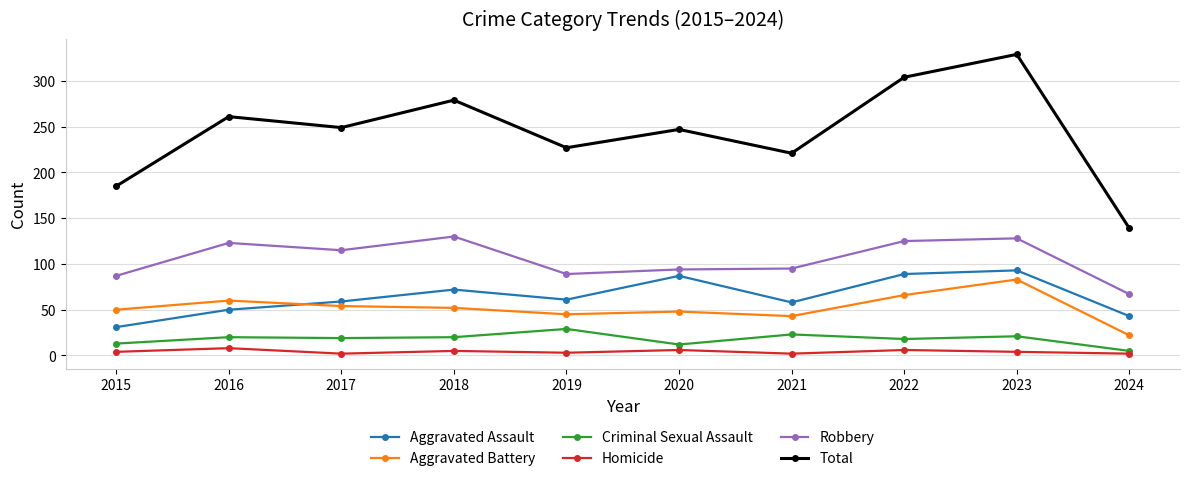

At which category does Homicide reach its first local peak?

2016